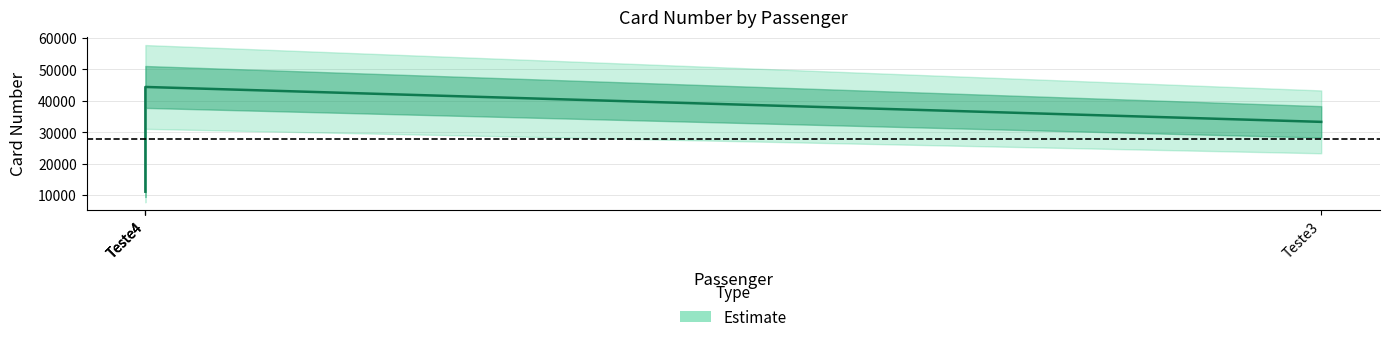

How many lines are shown in the chart?

1